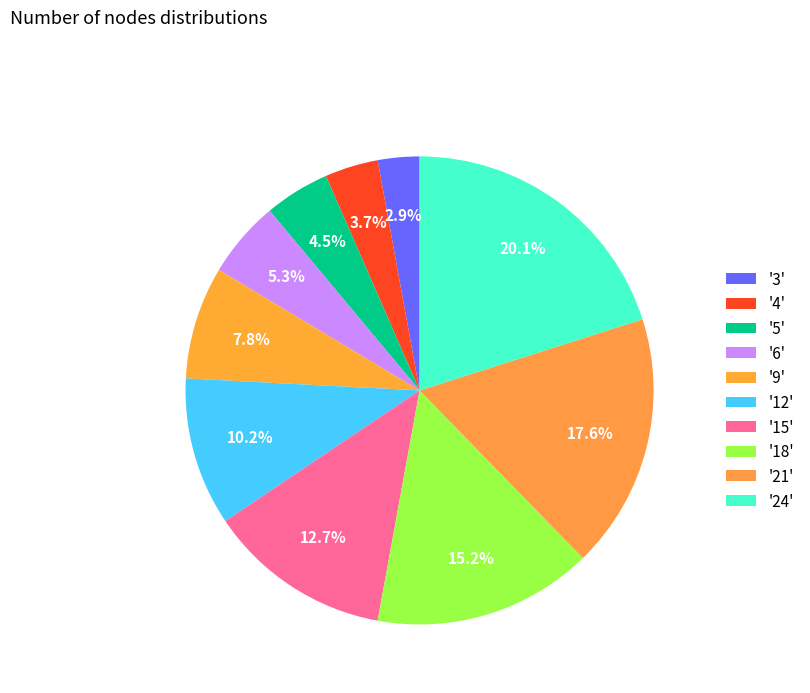

What is the smallest slice in the pie chart?

3